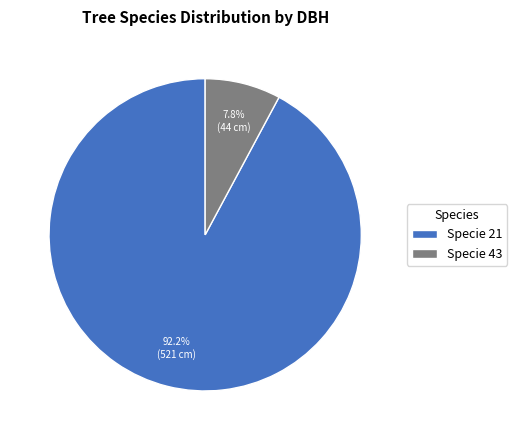

What is the largest slice in the pie chart?

Specie 21